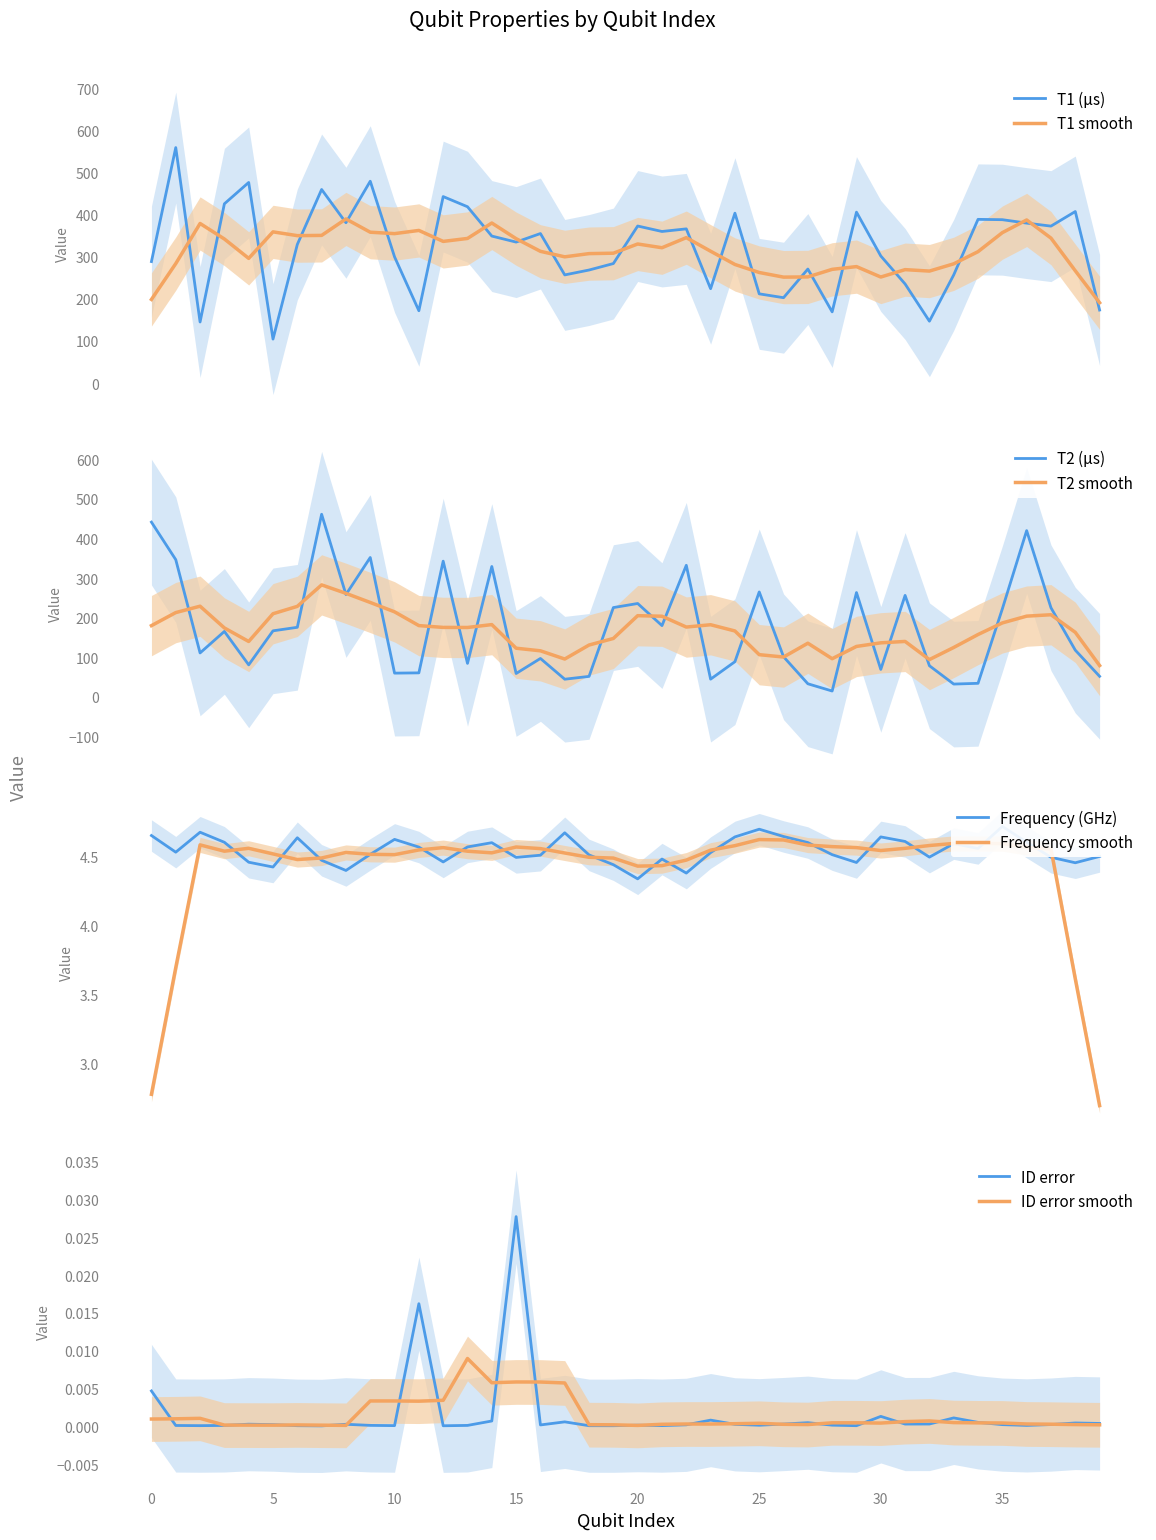

What is the sum of all Frequency (GHz) values?

181.9